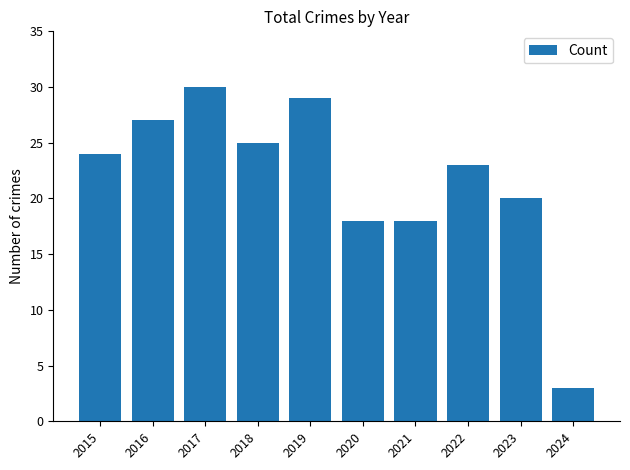

The value at 2017 is 30. True or false?

True